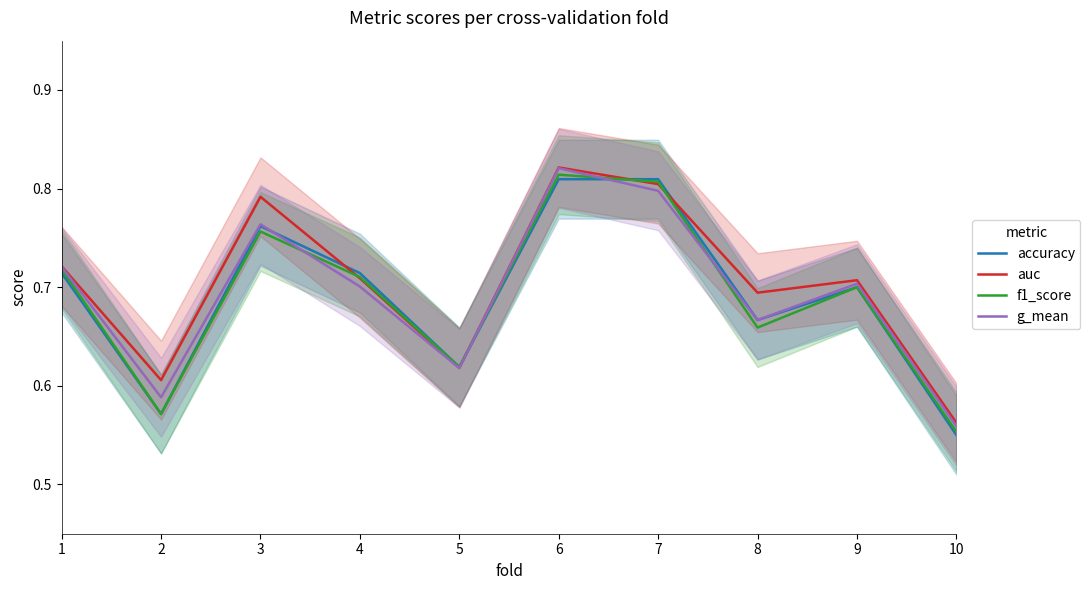

How many interior local peaks does the g_mean series have?

3